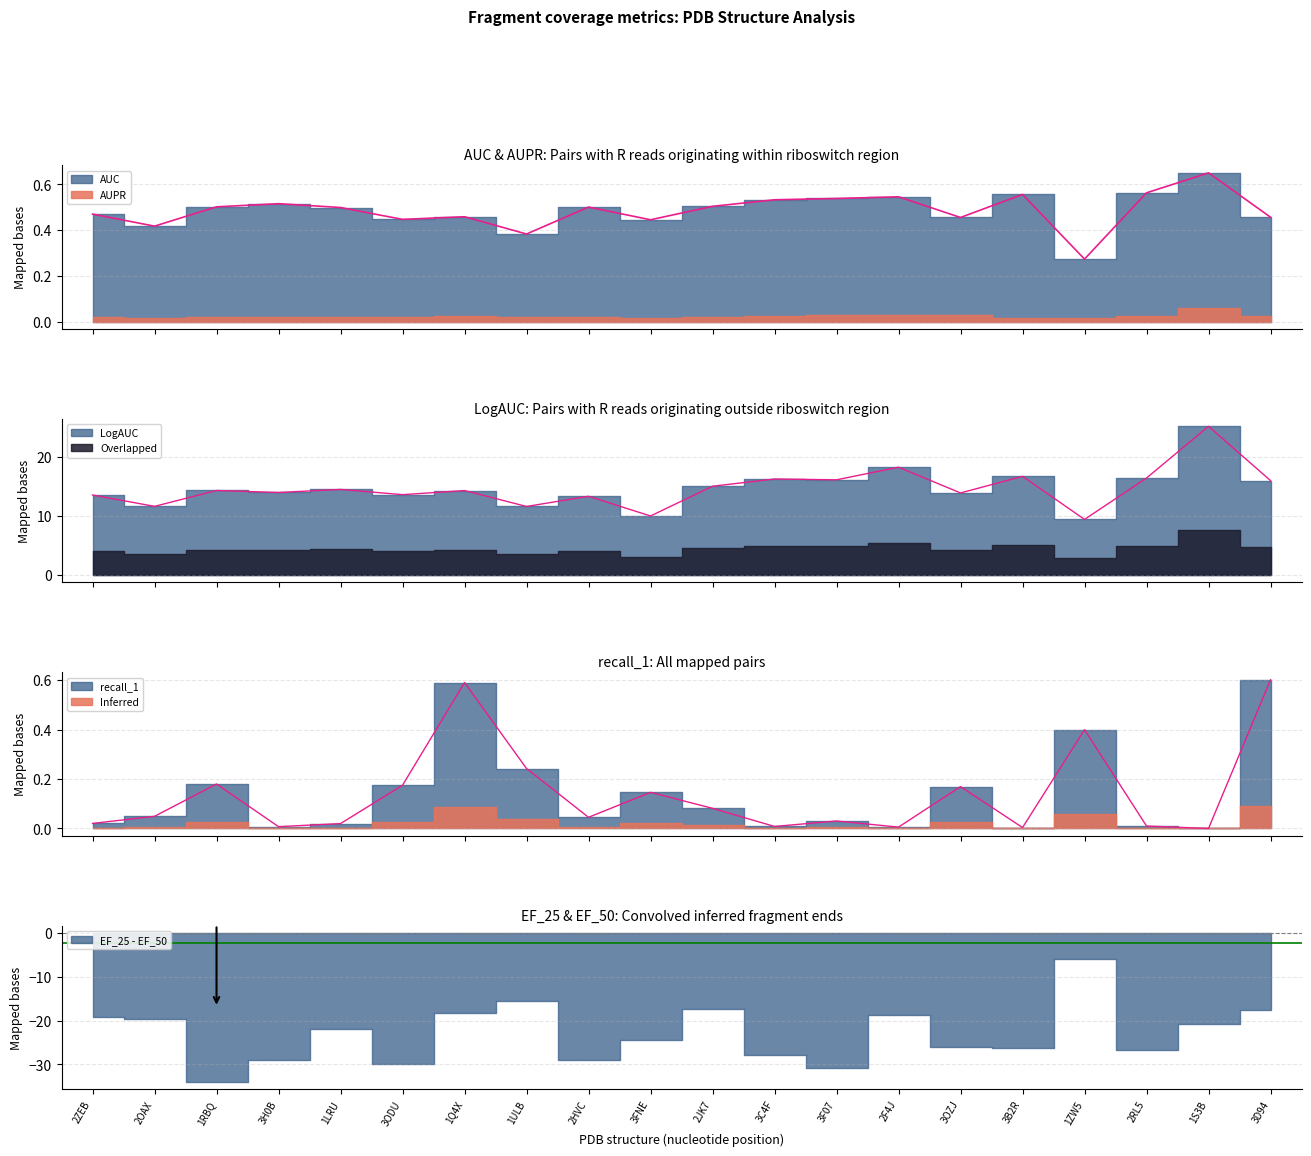

Rank the series at 1S3B from lowest to highest value.

recall_1, AUC, LogAUC